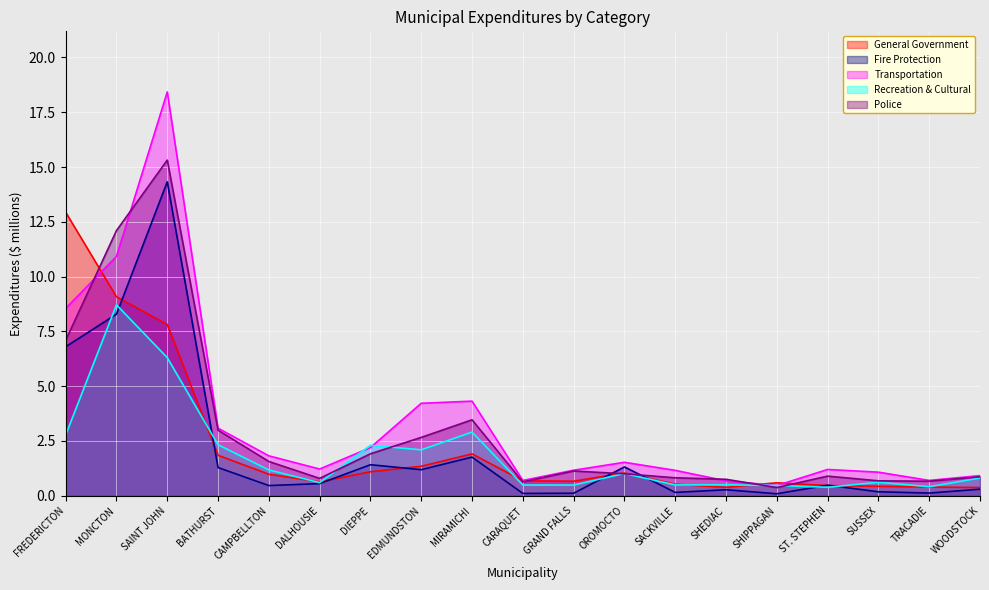

Is it true that Recreation & Cultural equals 1.6 at OROMOCTO?

False